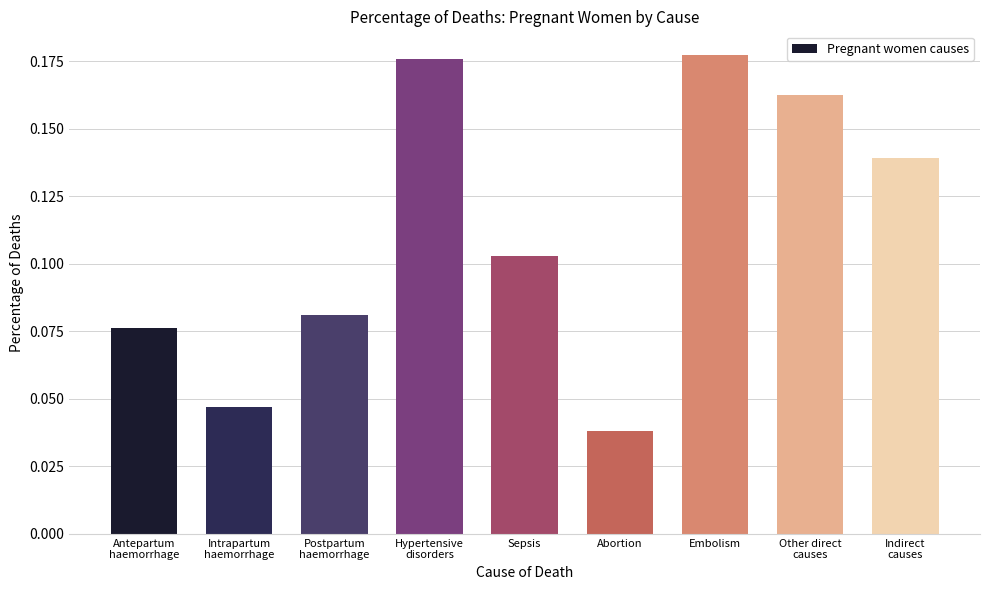

Which label corresponds to the largest value in the chart?

Embolism